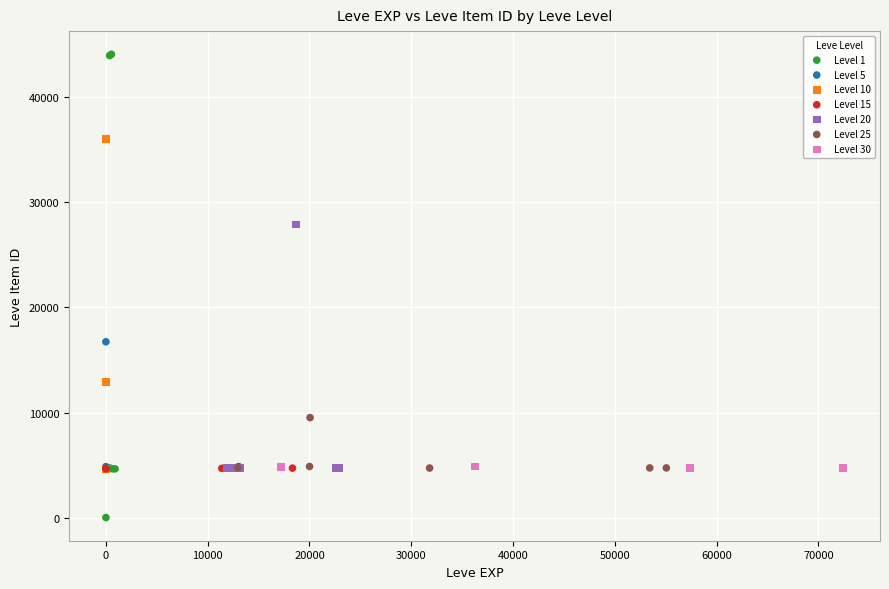

Which series reaches the maximum Y coordinate?

Level 1